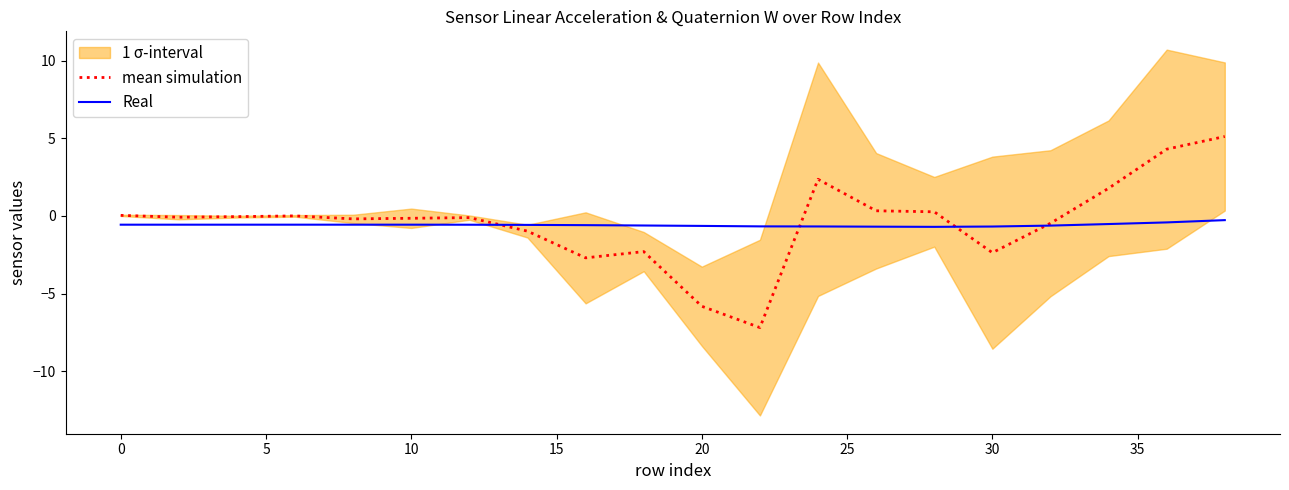

Does the chart have visible grid lines?

No